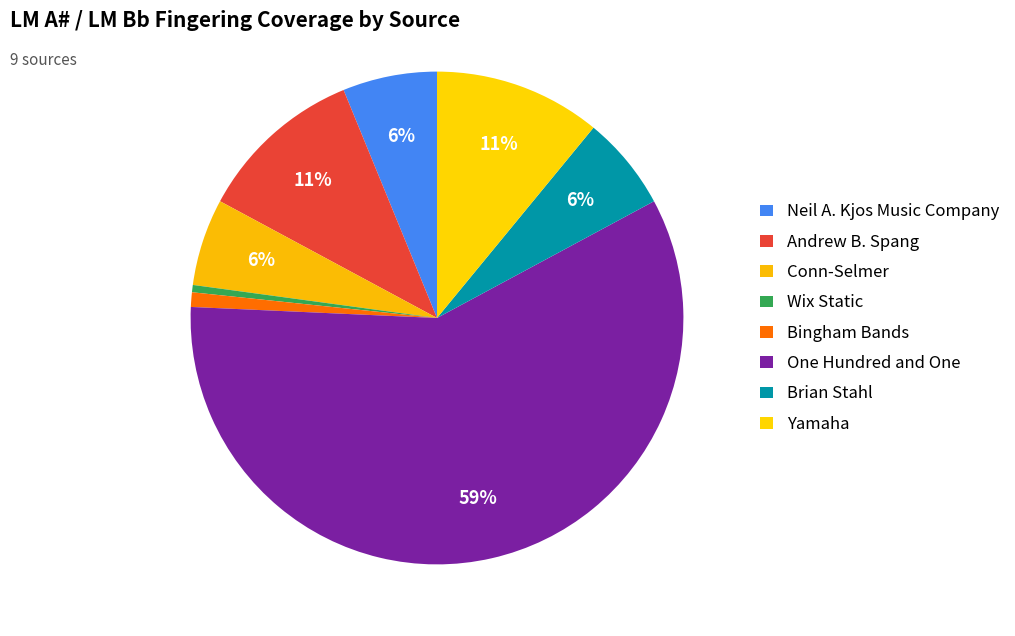

Is it true that Brian Stahl is 21% of the pie?

False